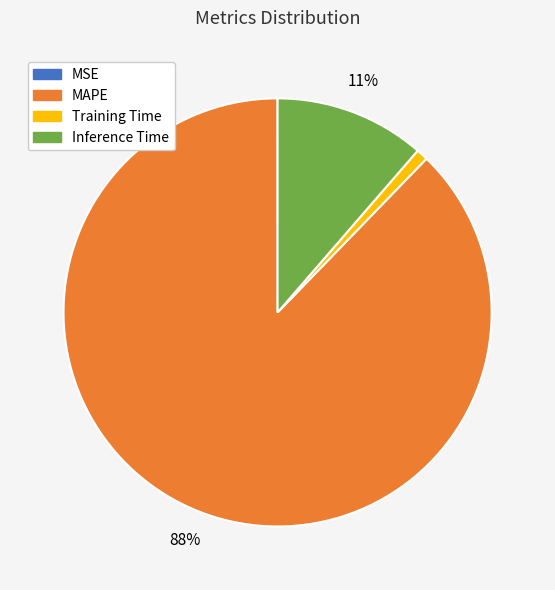

To the nearest percent, what is the combined percentage of MAPE and Inference Time?

99%